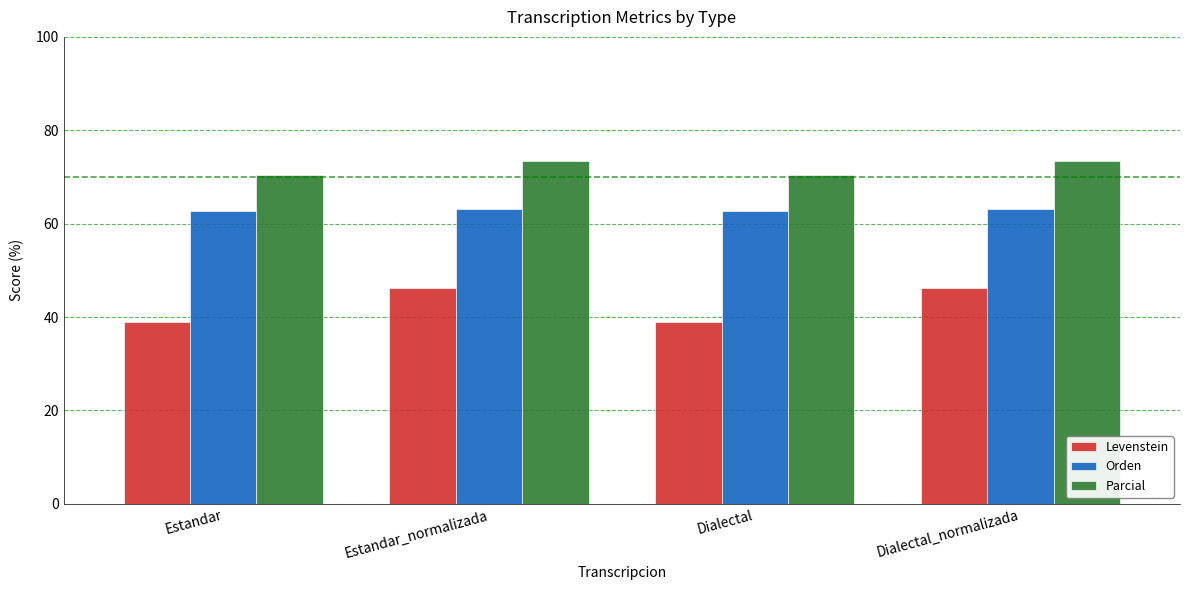

What are all the series names shown in the legend?

Levenstein, Orden, Parcial